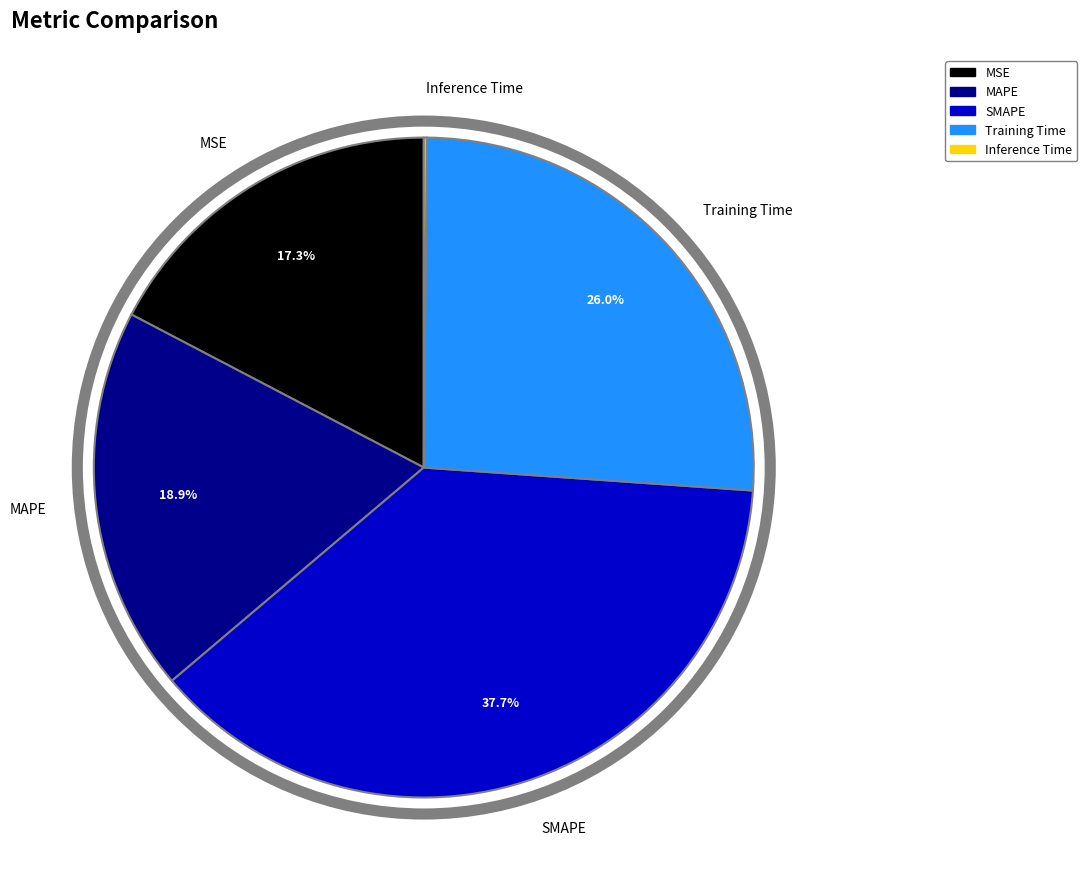

To the nearest percent, what is the average slice percentage?

20%